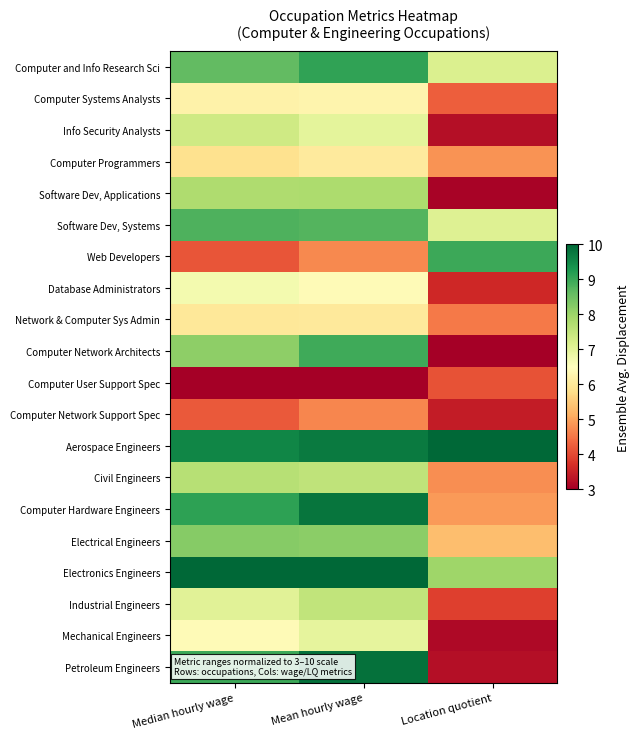

Which has a higher value, Median hourly wage or Mean hourly wage?

Mean hourly wage